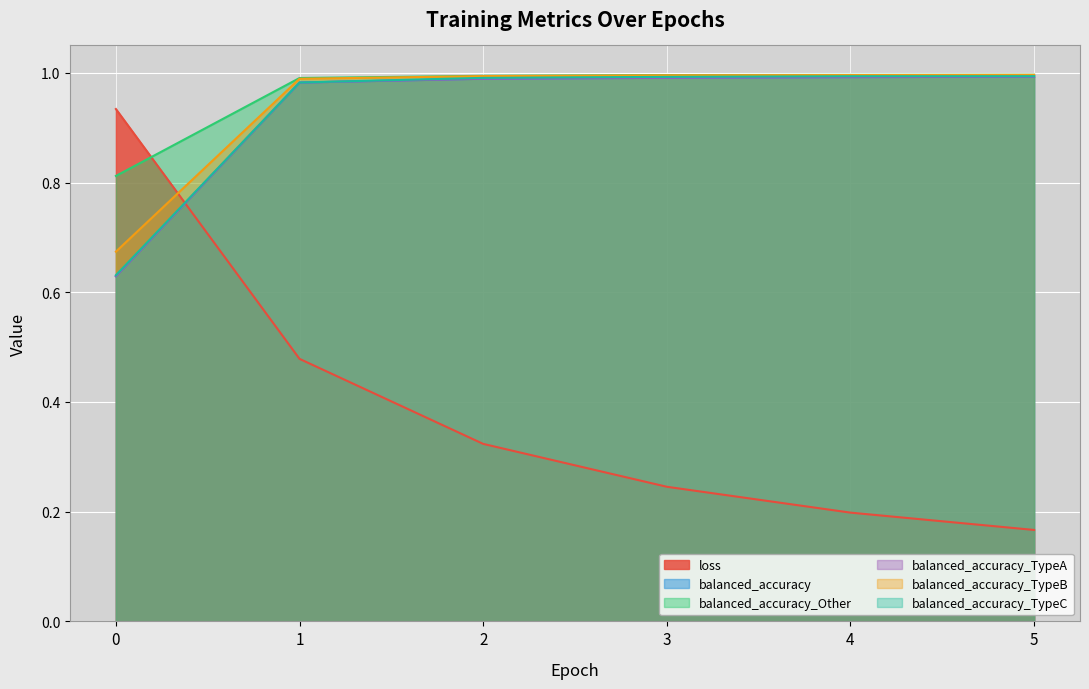

At how many categories does at least one series exceed 0?

6